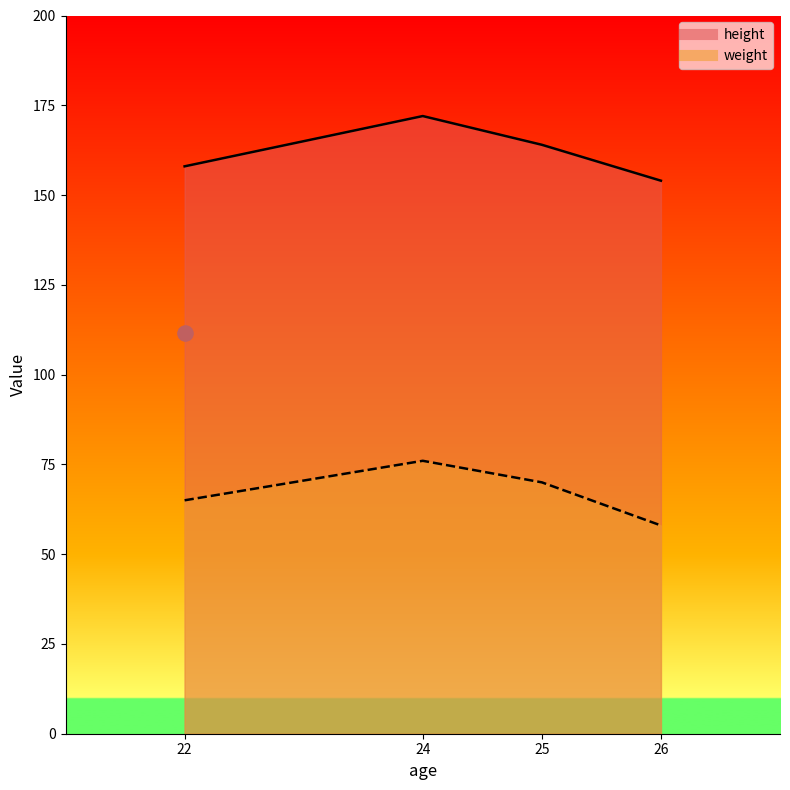

Which series has the largest total across all categories?

height